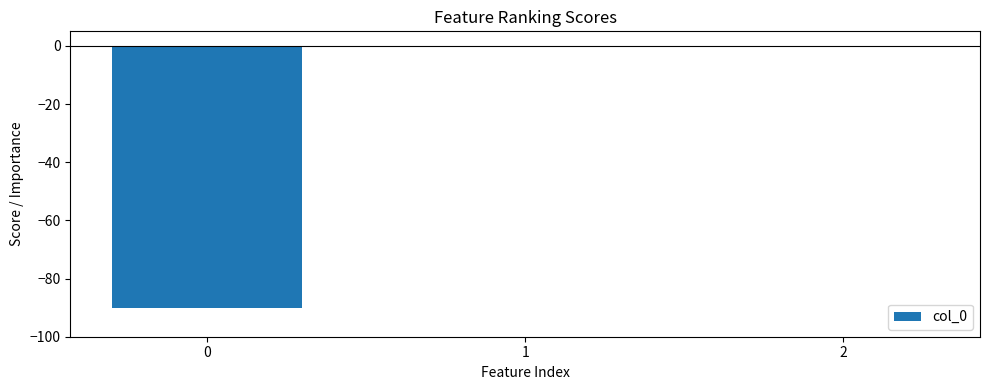

Is it true that the value at 0 is -60.8?

False